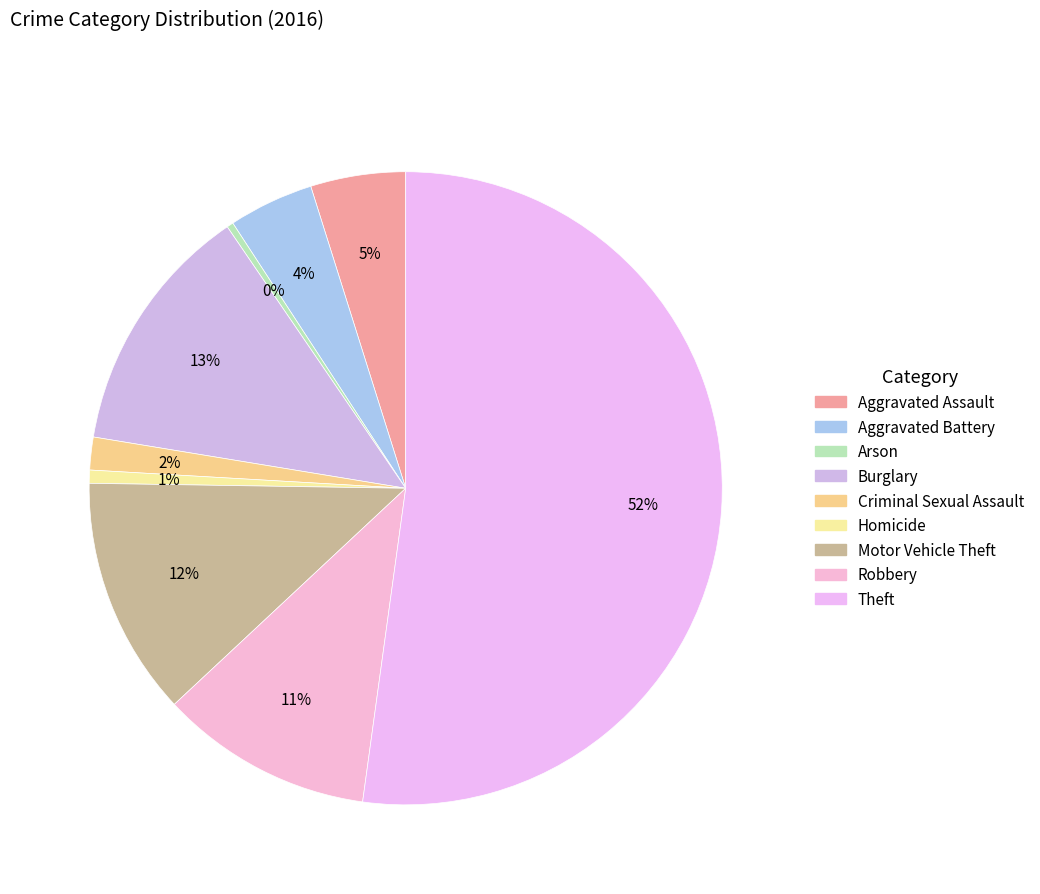

How many slices are in this pie chart?

9